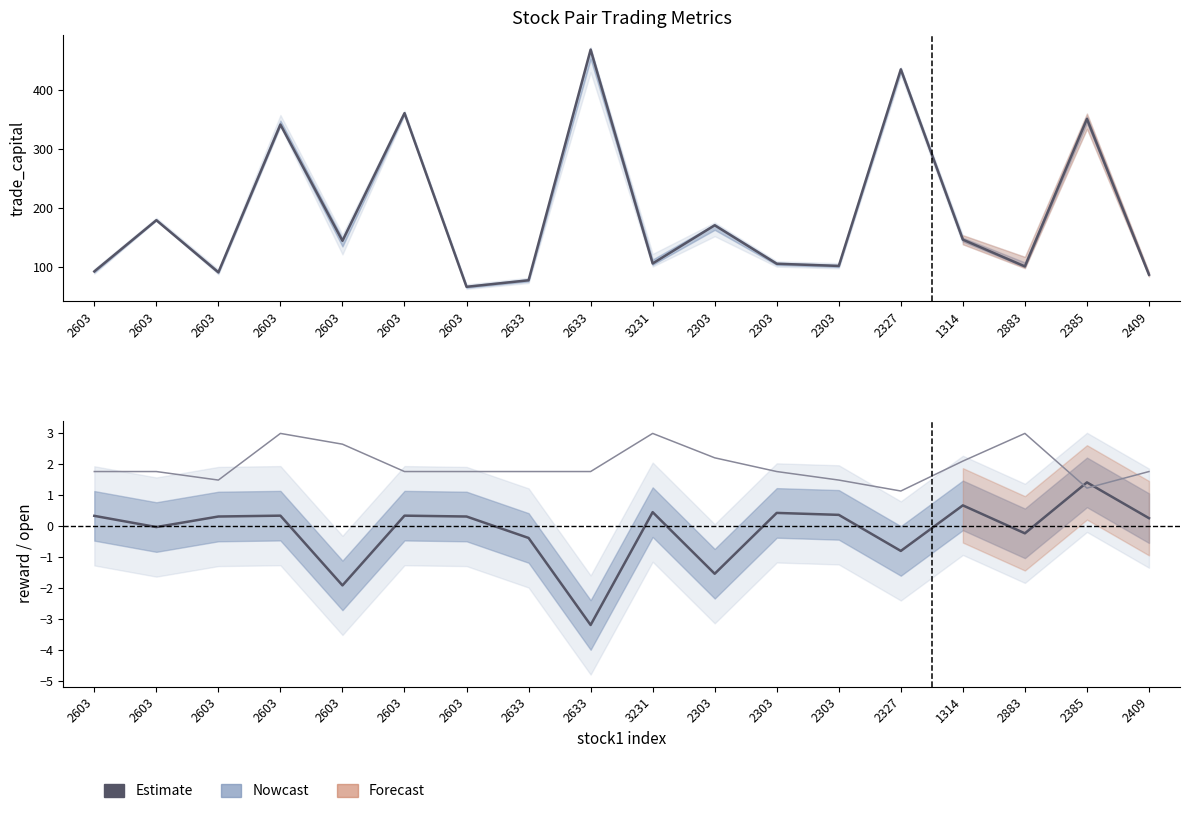

After their last crossing, which series has the higher values: reward or open?

open